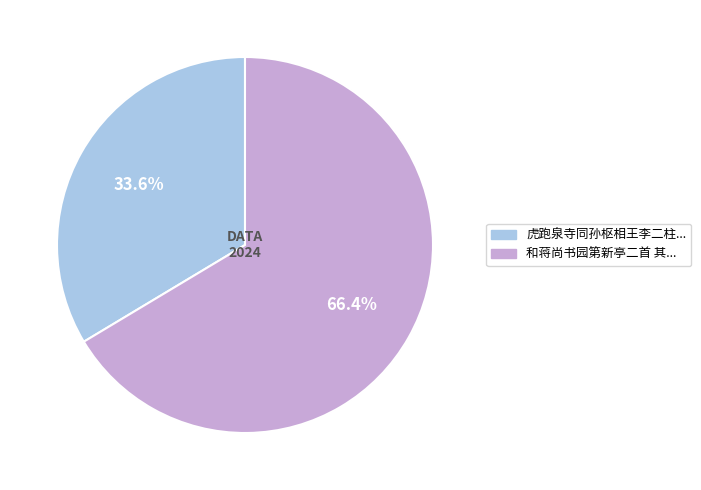

Is there any slice that represents more than half of the pie?

Yes